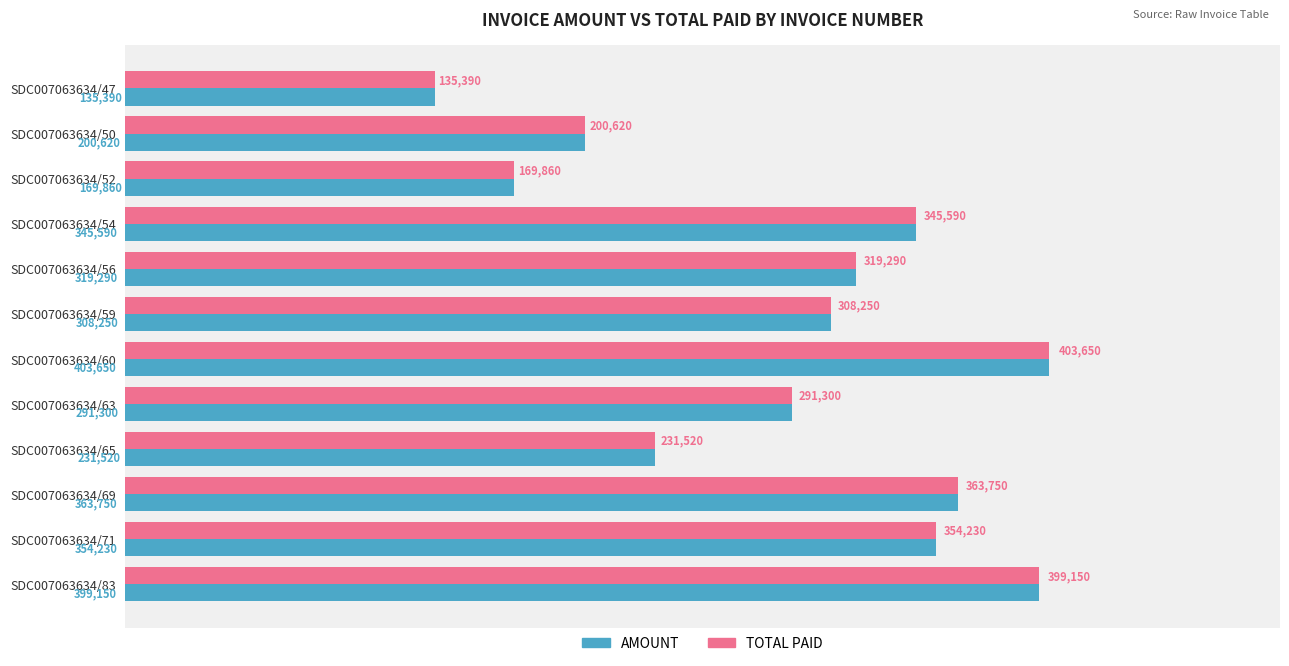

What is the approximate value of AMOUNT at SDC007063634/71?

354230